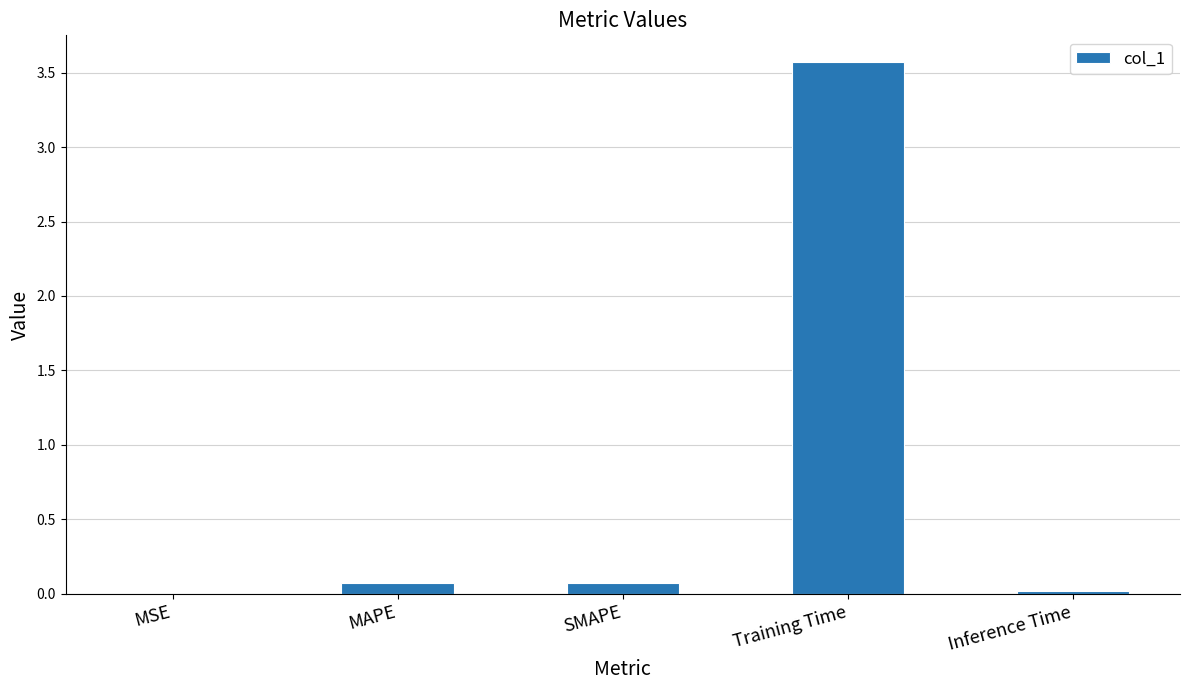

What is the sum of all values?

3.7